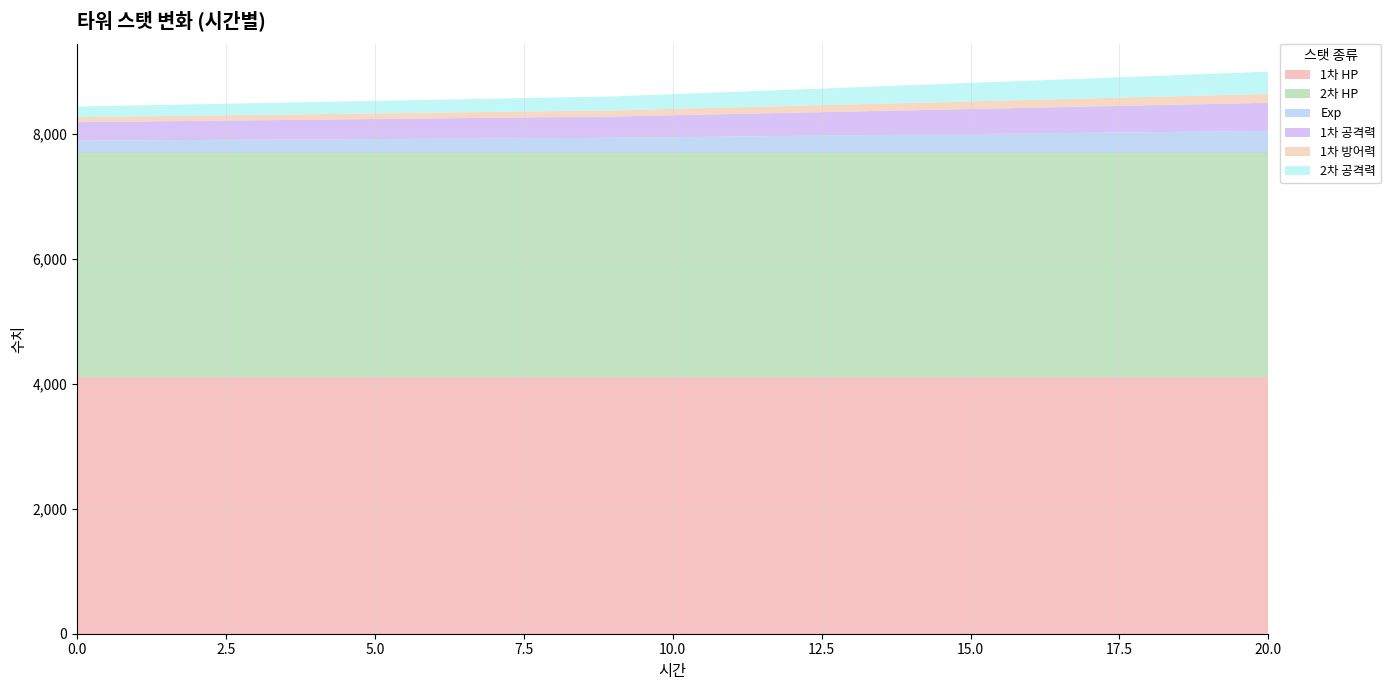

Reading left to right, transcribe all the data shown in this chart.

1차 HP: 0=4100	1=4100	2=4100	3=4100	4=4100	5=4100	6=4100	7=4100	8=4100	9=4100	10=4100	11=4100	12=4100	13=4100	14=4100	15=4100	16=4100	17=4100	18=4100	19=4100	20=4100
2차 HP: 0=3600	1=3600	2=3600	3=3600	4=3600	5=3600	6=3600	7=3600	8=3600	9=3600	10=3600	11=3600	12=3600	13=3600	14=3600	15=3600	16=3600	17=3600	18=3600	19=3600	20=3600
Exp: 0=188	1=193	2=198	3=203	4=208	5=213	6=218	7=223	8=228	9=233	10=243	11=253	12=263	13=273	14=283	15=293	16=303	17=313	18=323	19=333	20=343
1차 공격력: 0=295	1=300	2=305	3=310	4=315	5=320	6=325	7=330	8=335	9=340	10=350	11=360	12=370	13=380	14=390	15=400	16=410	17=420	18=430	19=440	20=450
1차 방어력: 0=80	1=82	2=84	3=86	4=88	5=90	6=92	7=94	8=96	9=98	10=102	11=106	12=110	13=114	14=118	15=122	16=126	17=130	18=134	19=138	20=142
2차 공격력: 0=170	1=176	2=182	3=188	4=194	5=200	6=206	7=212	8=218	9=224	10=236	11=248	12=260	13=272	14=284	15=296	16=308	17=320	18=332	19=344	20=356